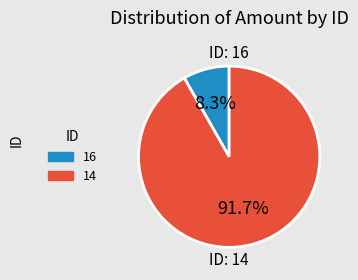

To the nearest percent, what is the difference between the 16 and 14 slice percentages?

83%